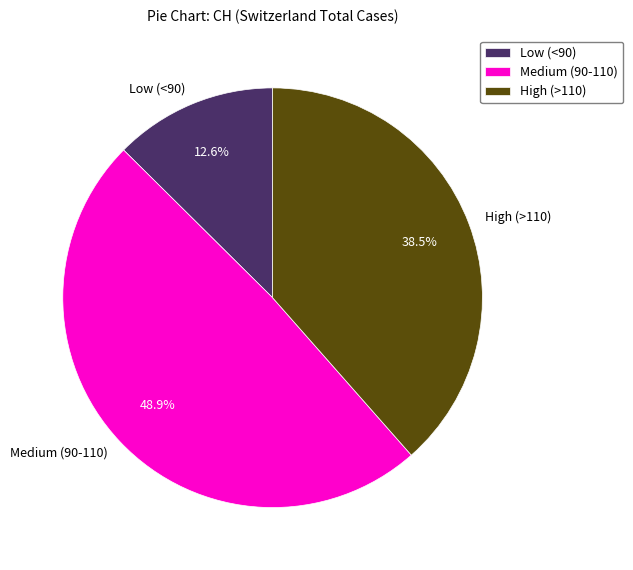

Combined, do Medium (90-110) and Low (<90) account for over 50%?

Yes